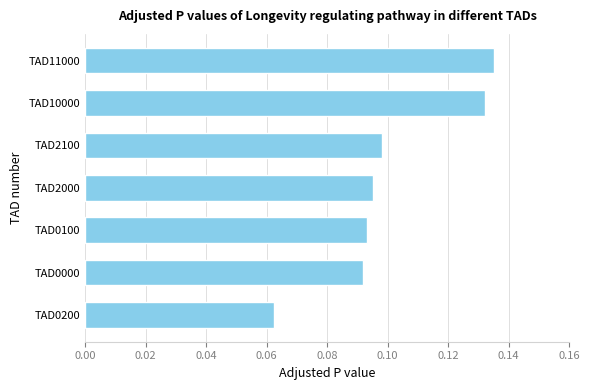

At which category does the chart reach its minimum across all series?

TAD0200